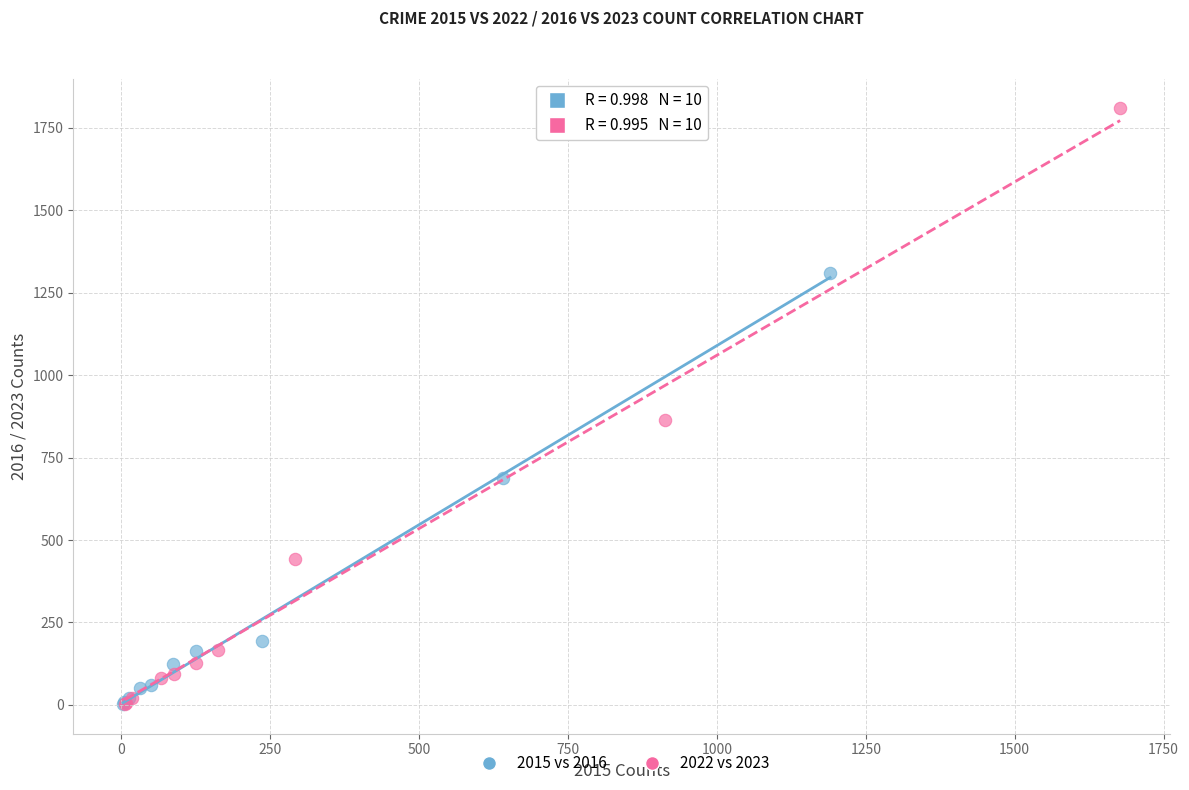

What are all the series names shown in the legend?

2015 vs 2016, 2022 vs 2023